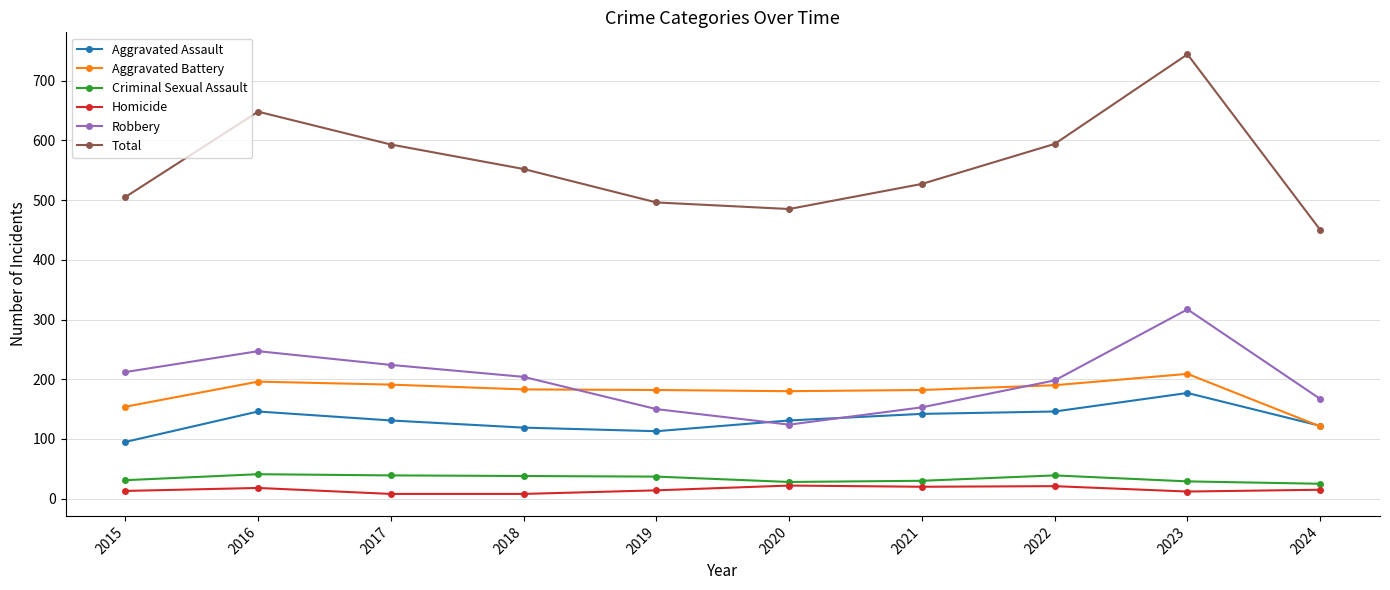

True or false: Total has a value of 744 at 2023.

True